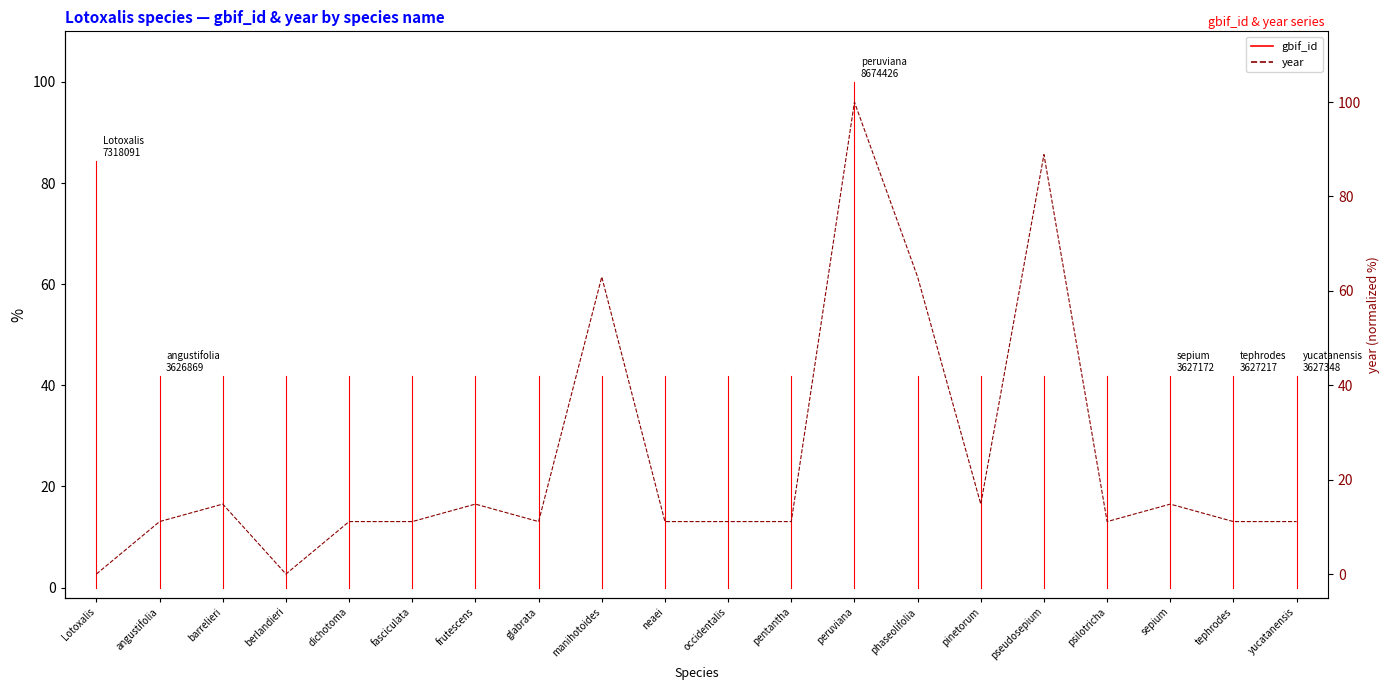

At which label does the data first exceed 11?

angustifolia